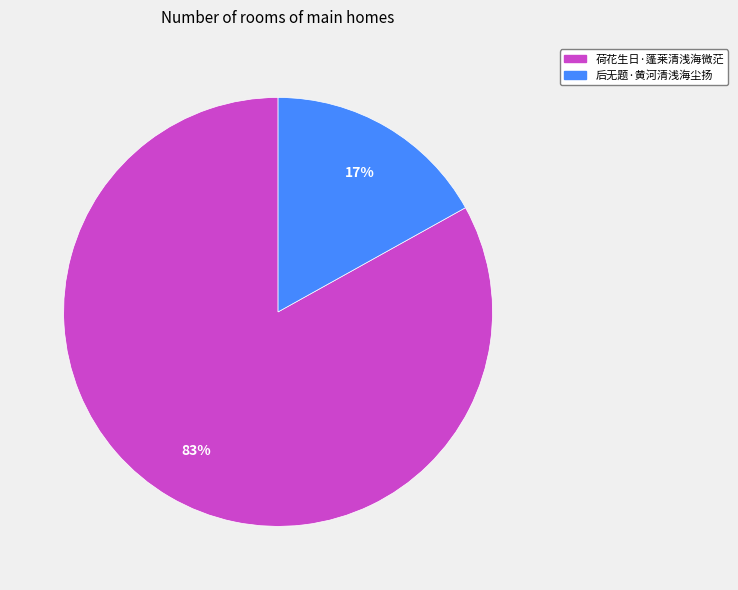

What percentage is the 荷花生日·蓬莱清浅海微茫 slice, to the nearest percent?

83%